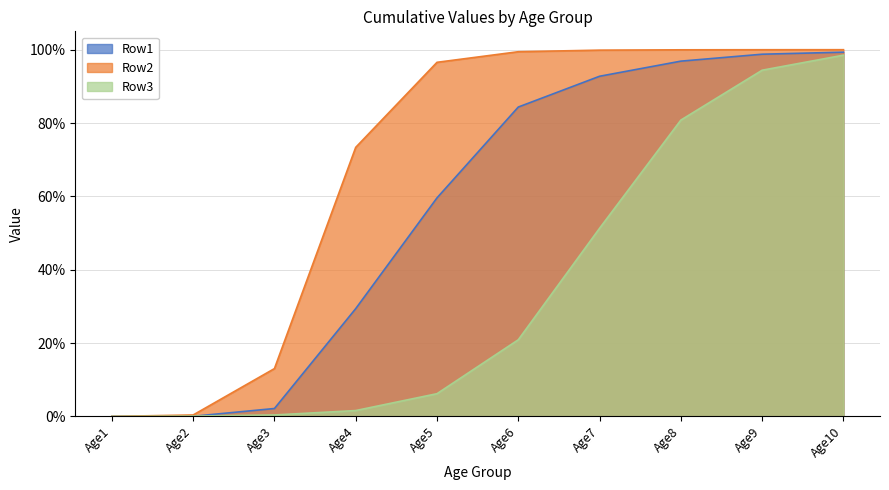

Rank the series at Age3 from highest to lowest value.

Row2, Row1, Row3